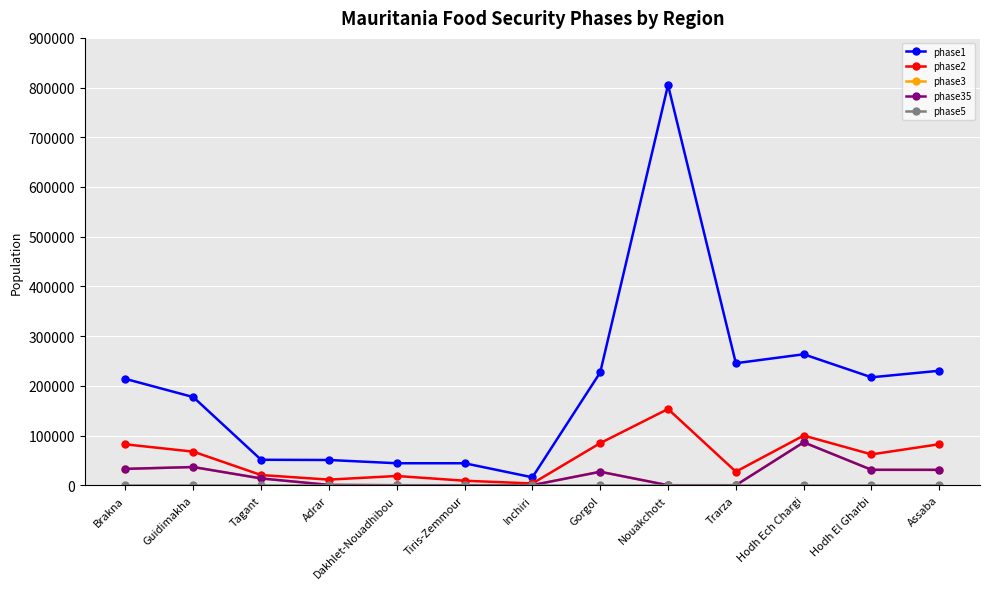

Does the chart have visible grid lines?

Yes